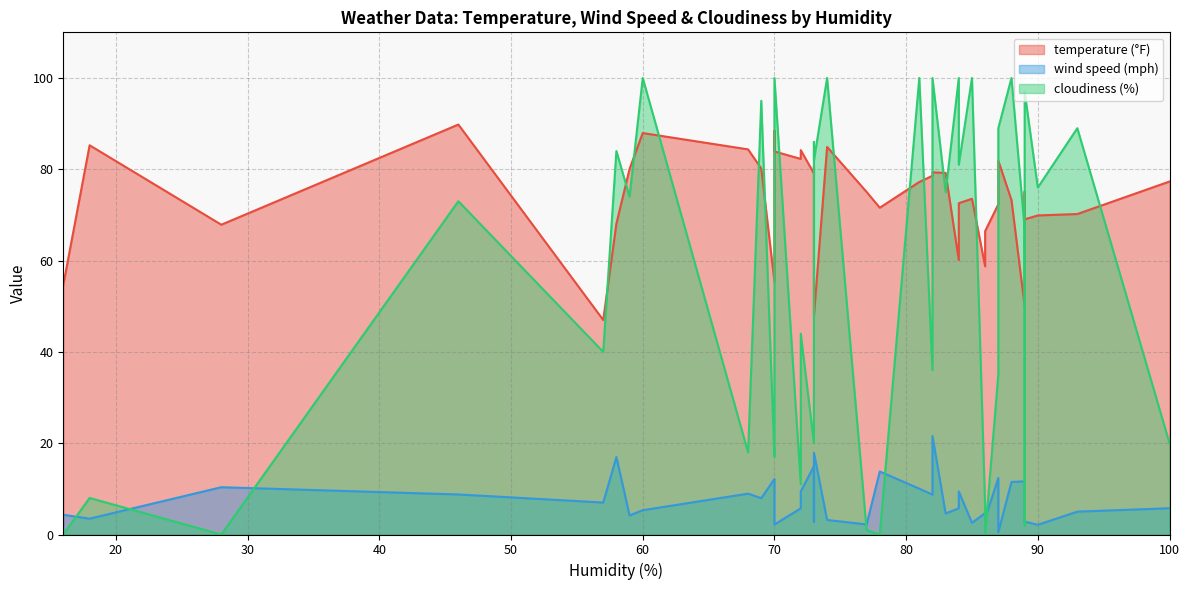

True or false: wind speed (mph) has a value of 10.4 at 28.

True